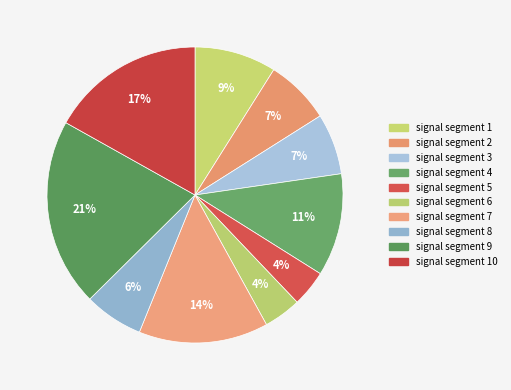

How many slices are in this pie chart?

10